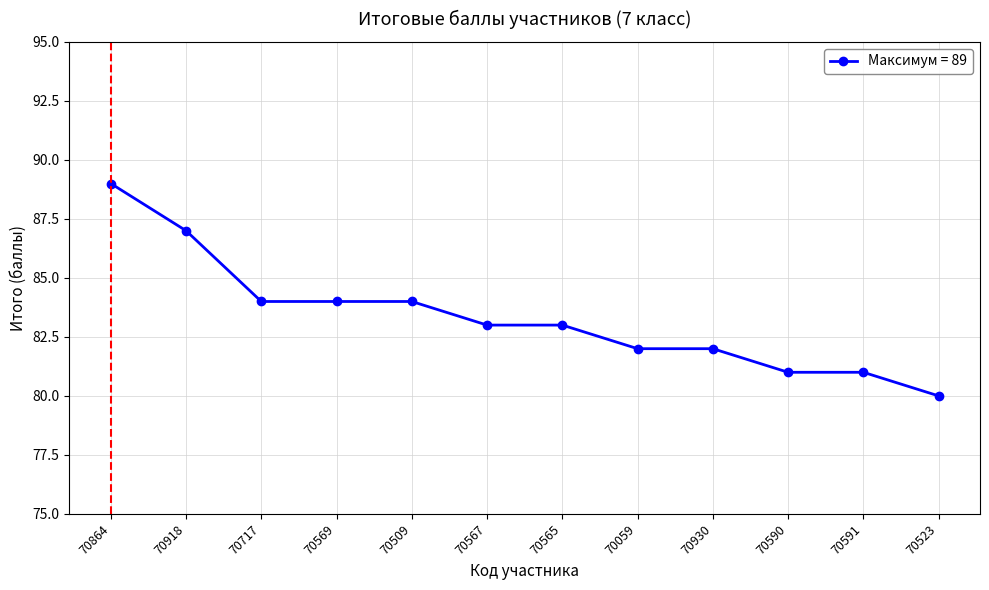

The value at 70569 is 84. True or false?

True